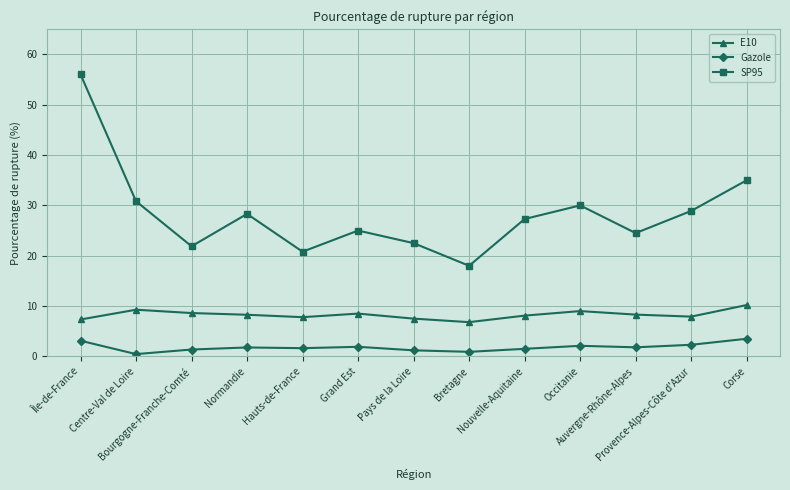

Is the value of SP95 at Grand Est greater than the value of Gazole at Occitanie?

Yes